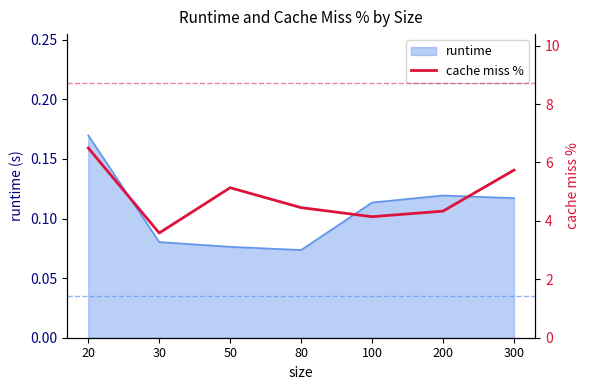

The runtime series shows 0.0 at 300. True or false?

False